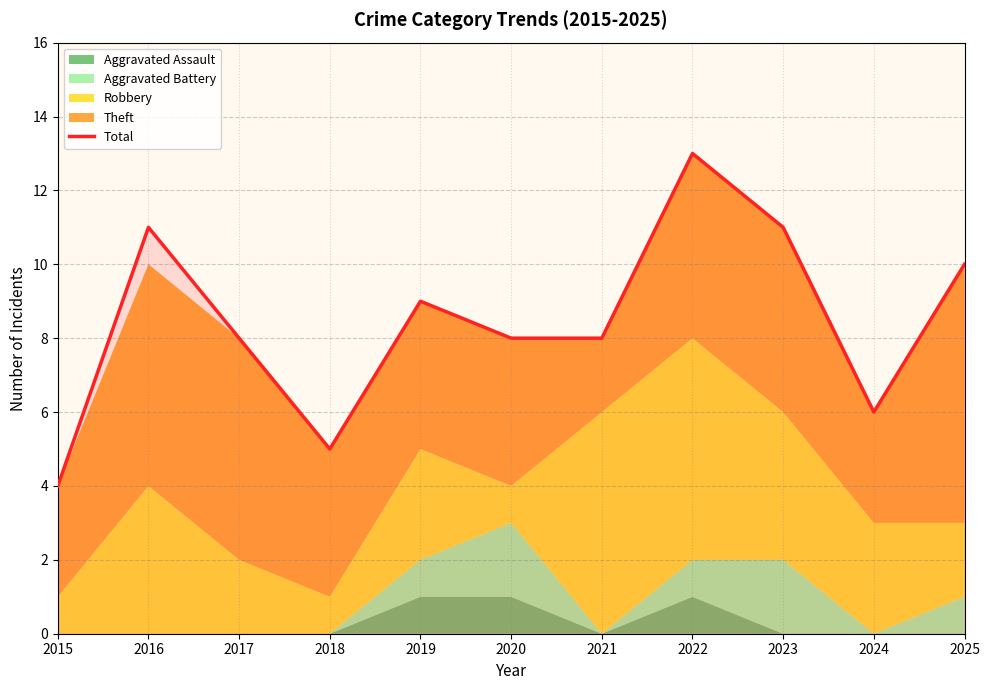

The Total series shows 13 at 2022. True or false?

True